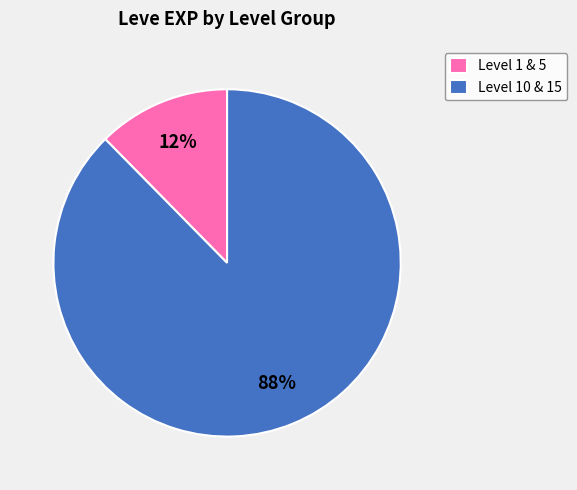

How many slices are in this pie chart?

2